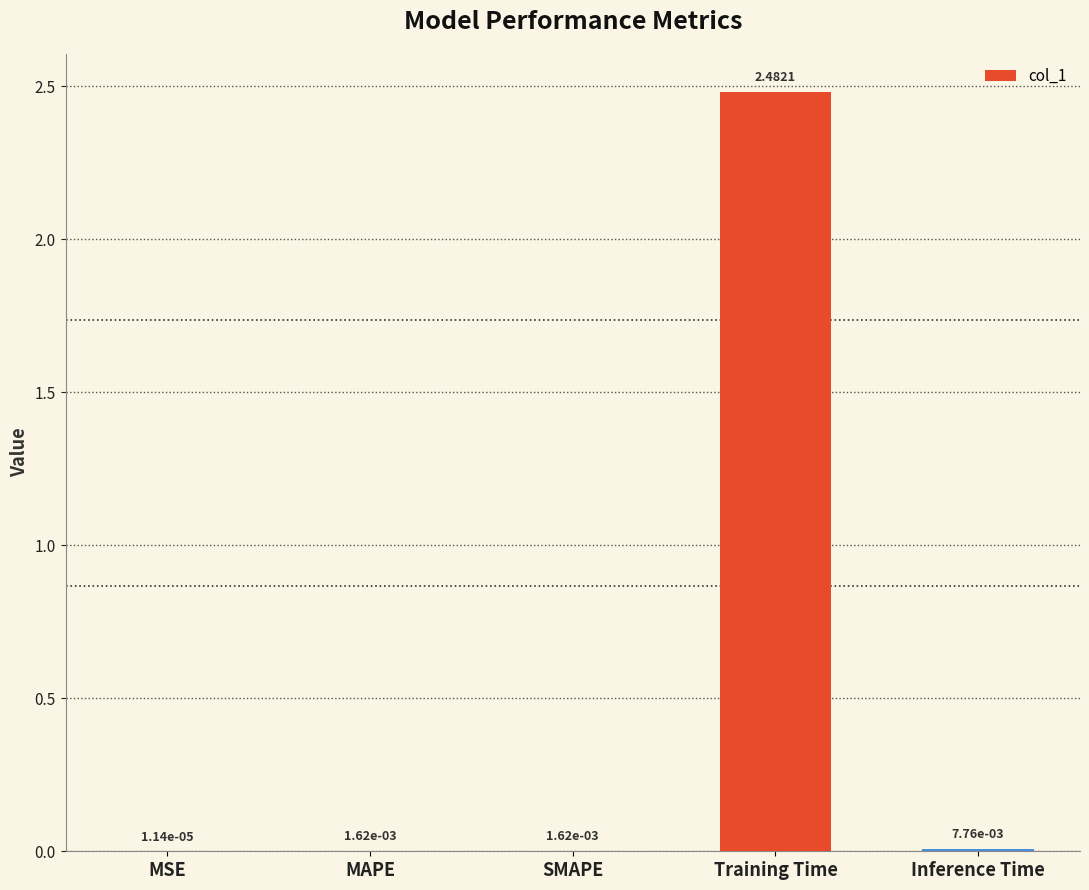

Where is the data nearest to the value 1?

Inference Time